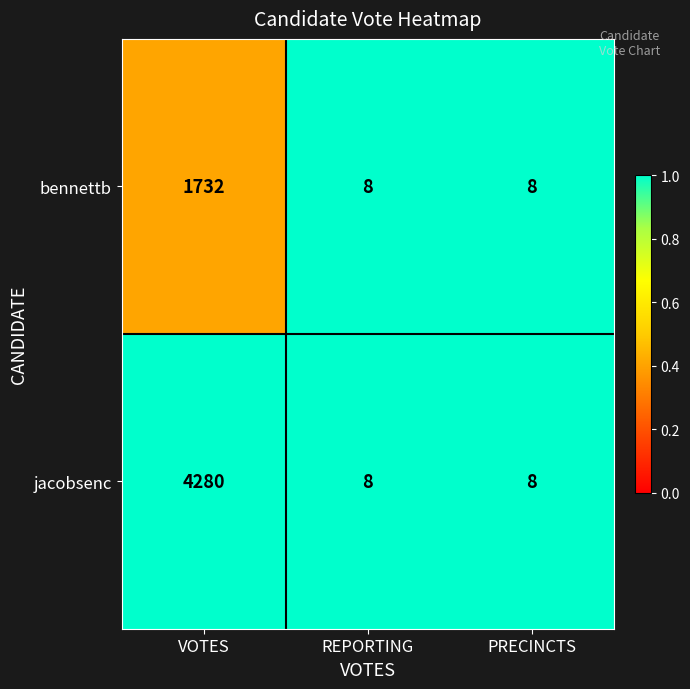

Is it true that bennettb equals 8 at PRECINCTS?

True